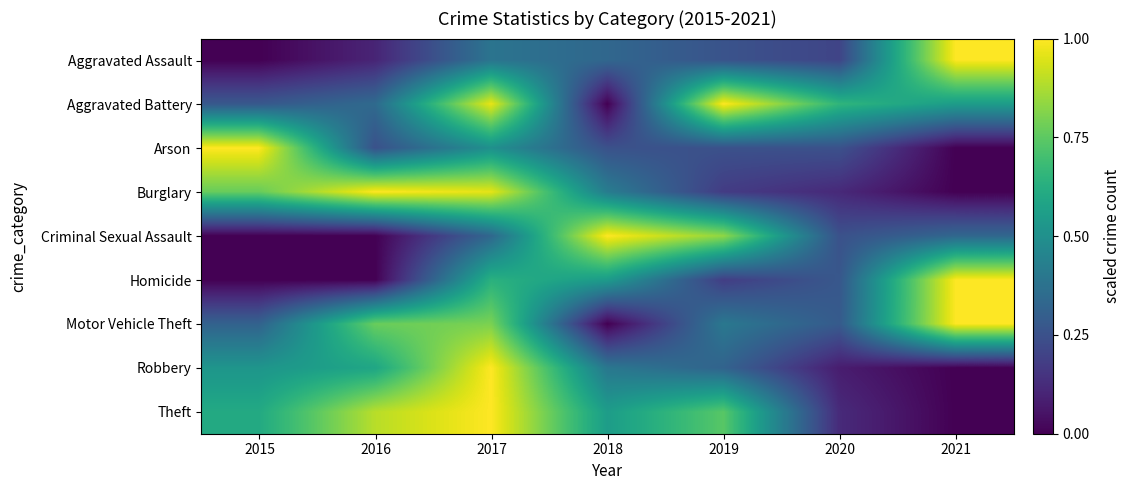

What is the difference between the highest and lowest values at 2016?

1.0